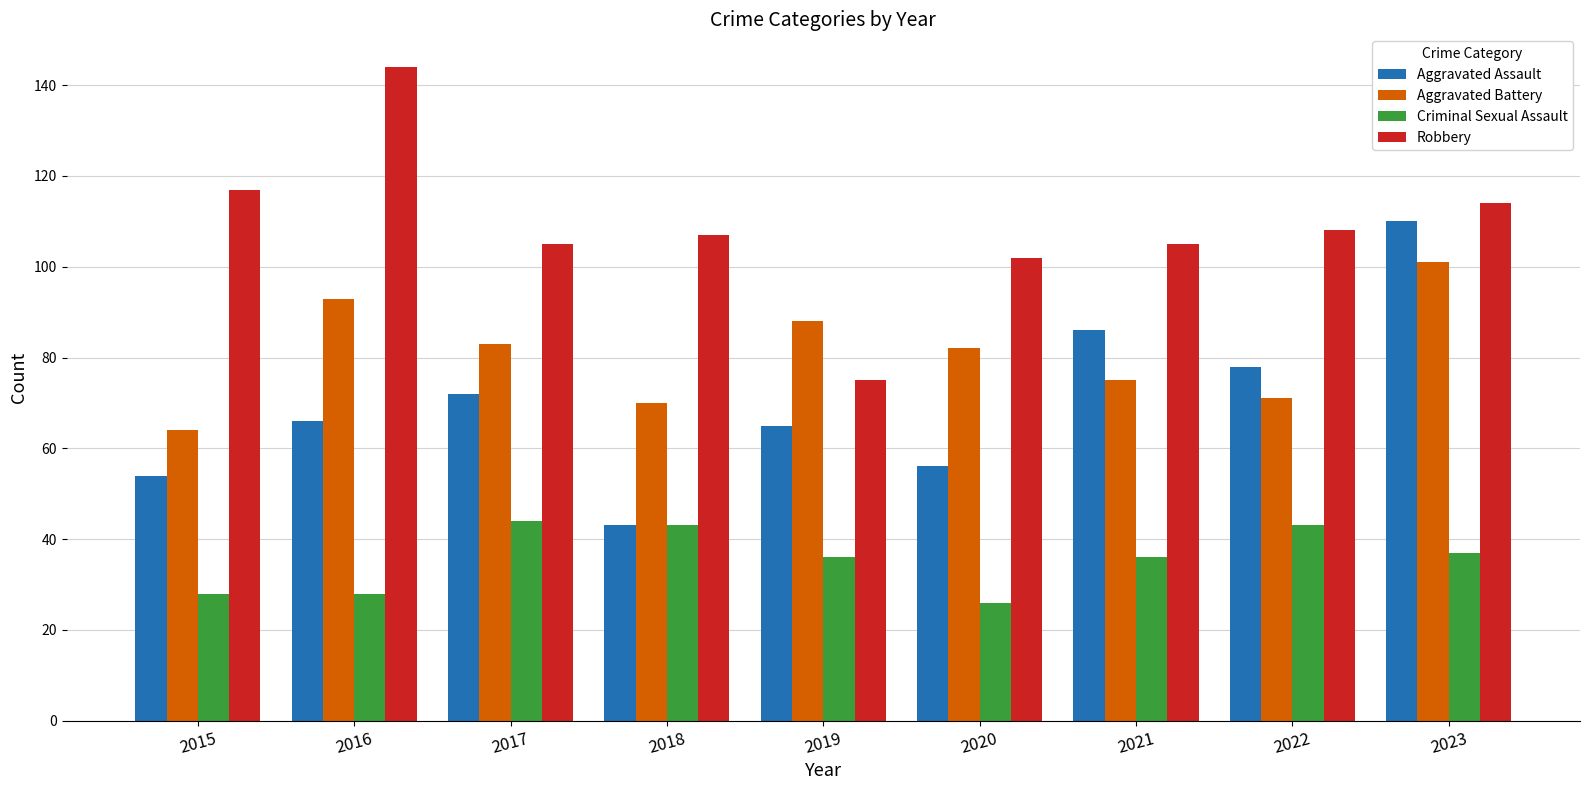

At how many categories does at least one series exceed 120?

1